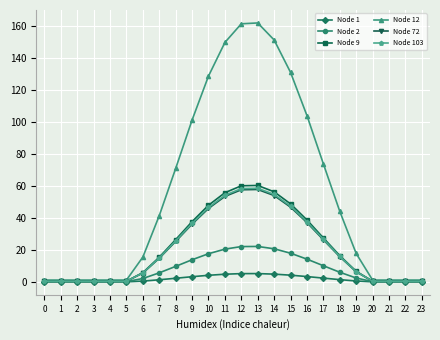

At how many categories does at least one series exceed 99?

8